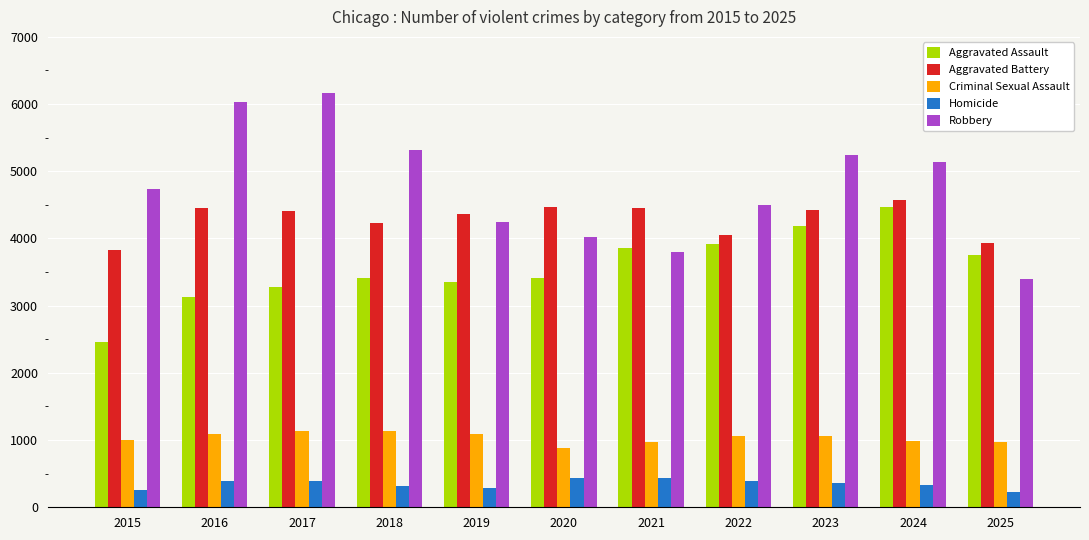

What is the approximate value of Aggravated Assault at 2017, to the nearest 50?

3300